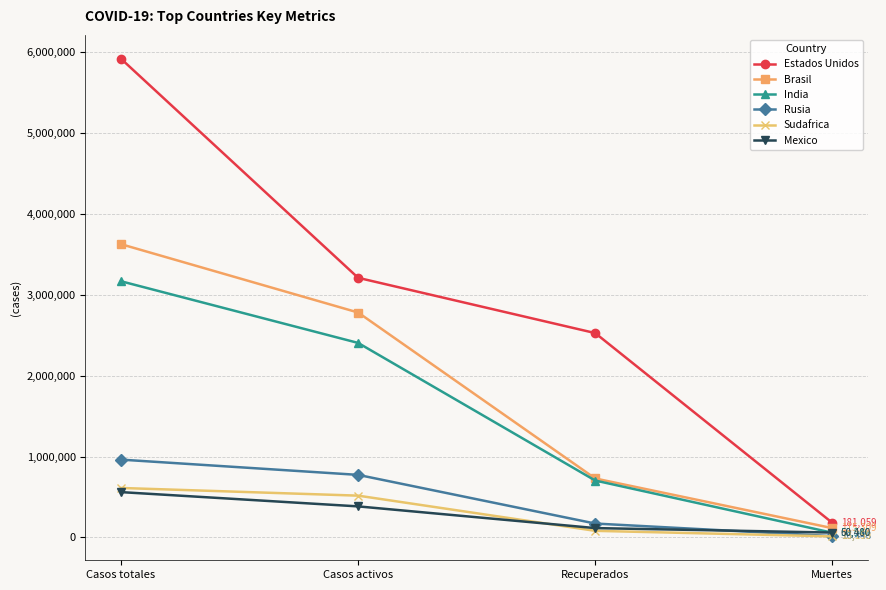

What position from the right is Casos totales?

4